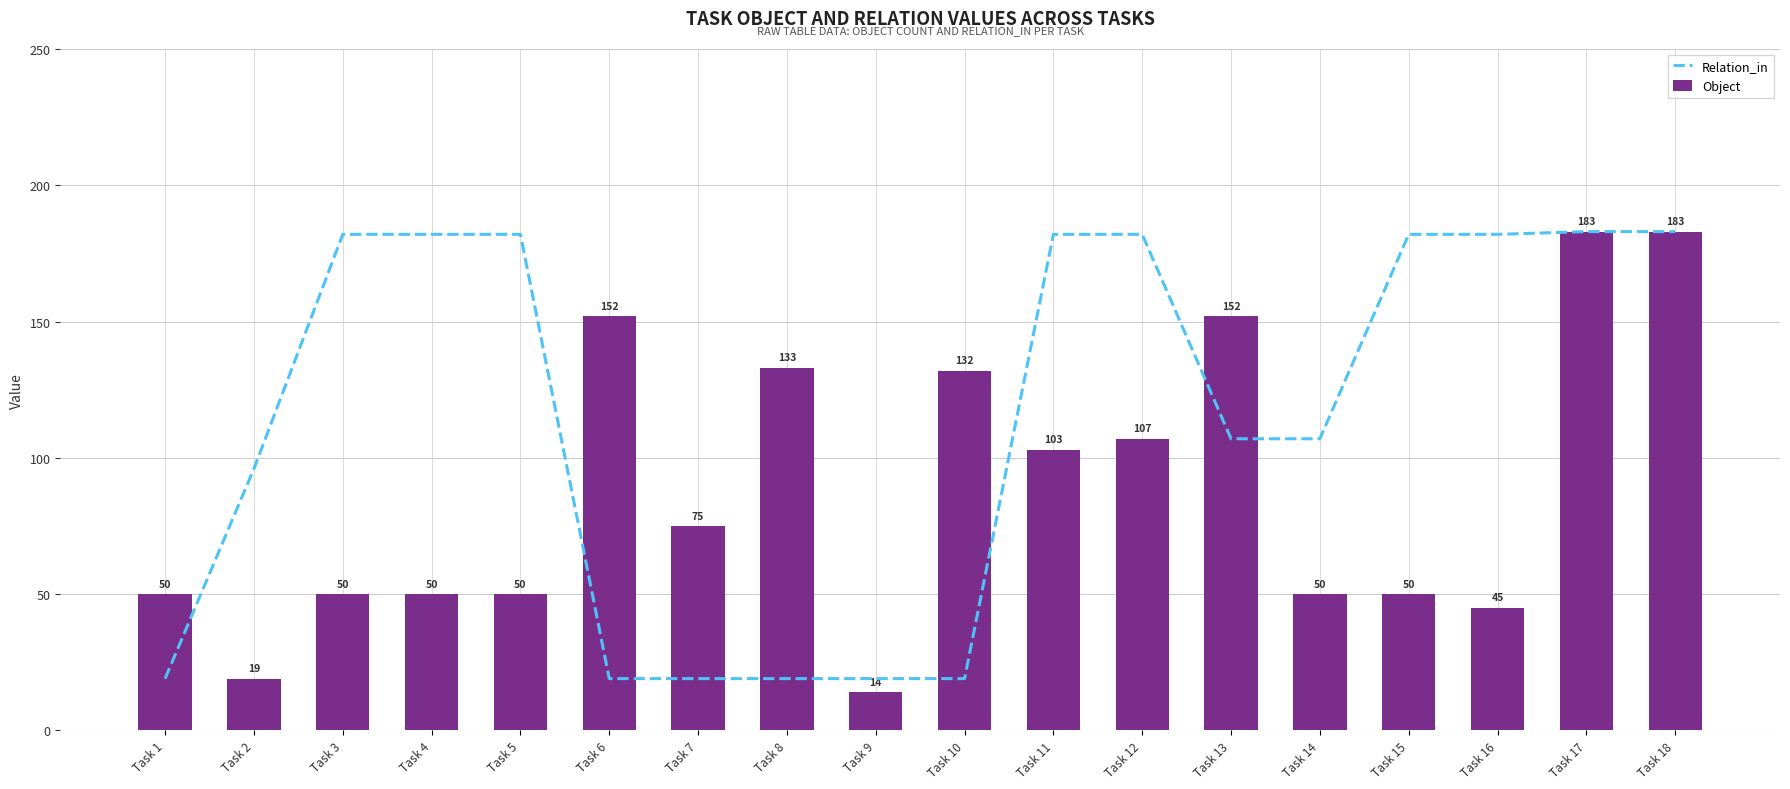

How many data points in Relation_in are above 182?

2